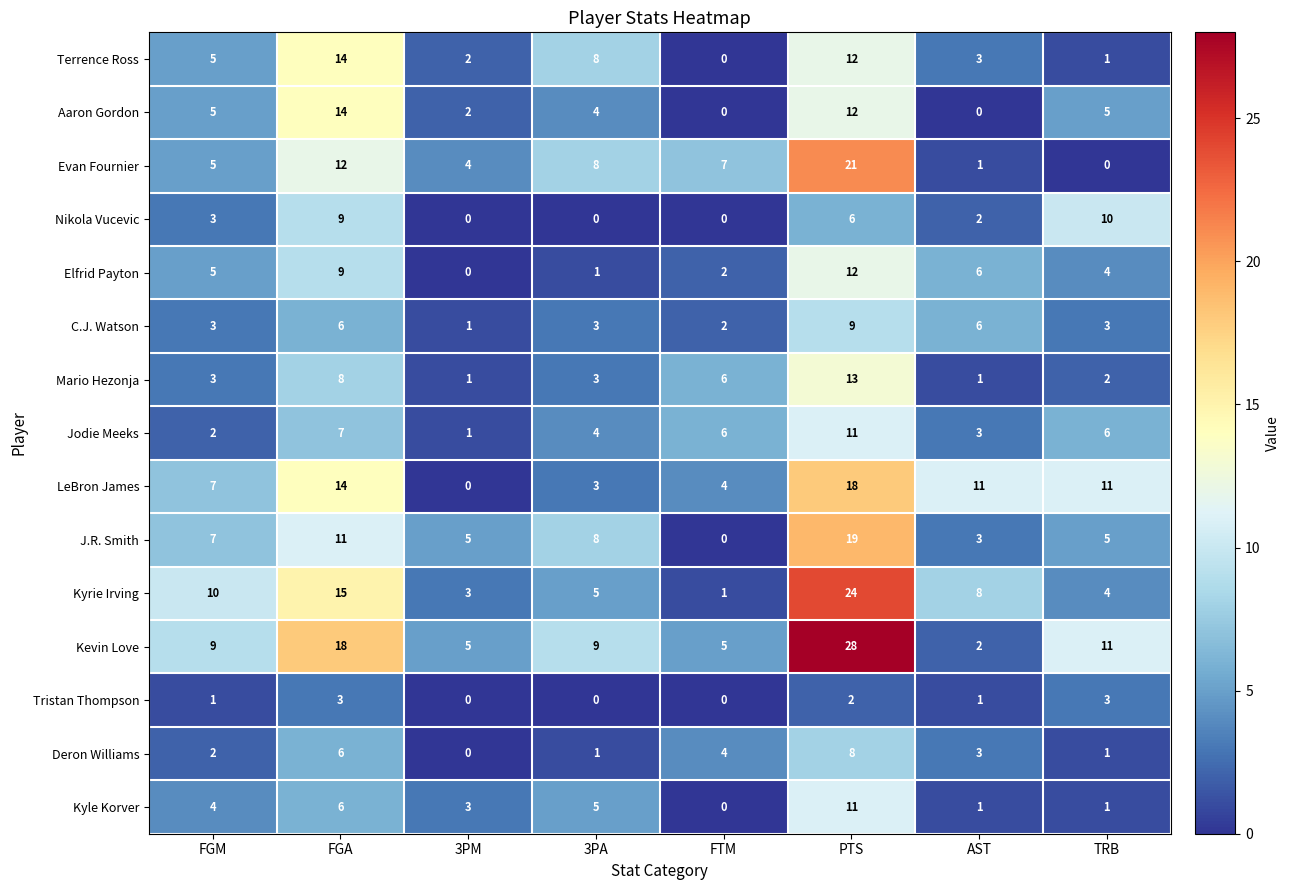

How many categories are shown in the chart?

8